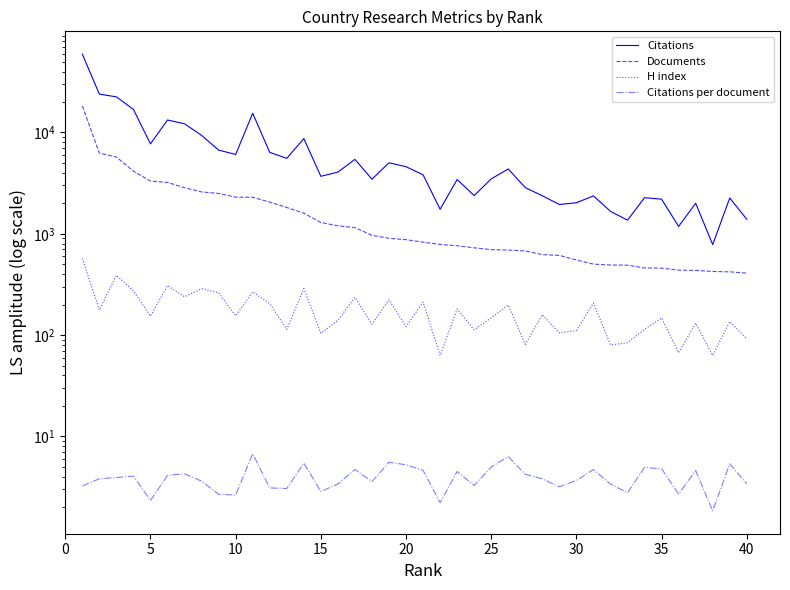

Is the value of Citations at 45 greater than the value of Documents at 0?

No